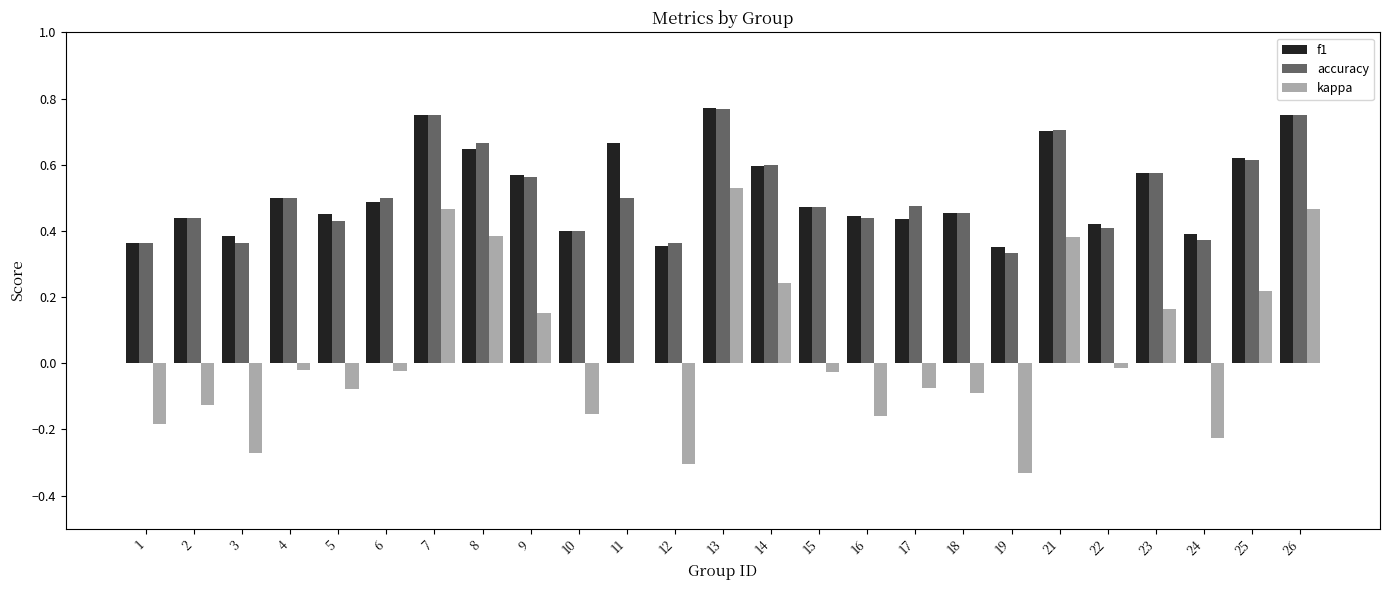

True or false: kappa has a value of -0.1 at 17.

True